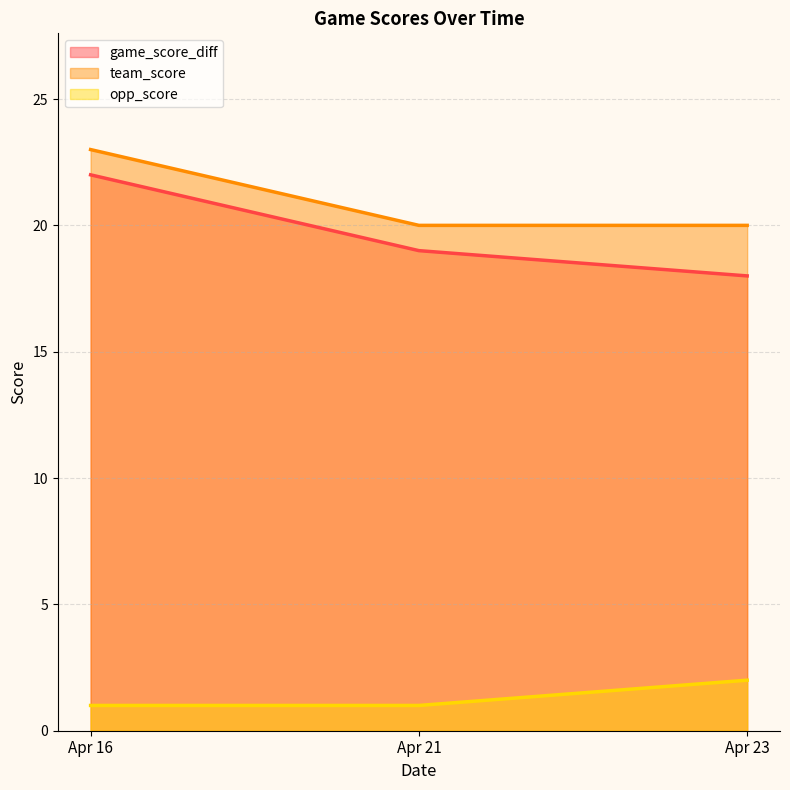

Reading left to right, transcribe all the data shown in this chart.

game_score_diff: 22	19	18
team_score: 23	20	20
opp_score: 1	1	2